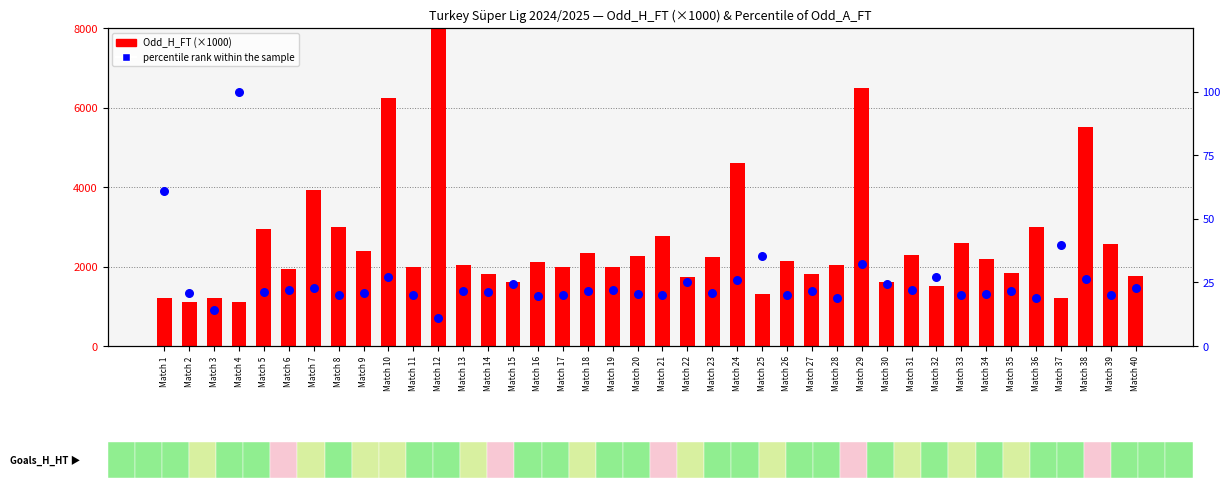

Which series has the widest spread of Y values?

Odd_H_FT (×1000)